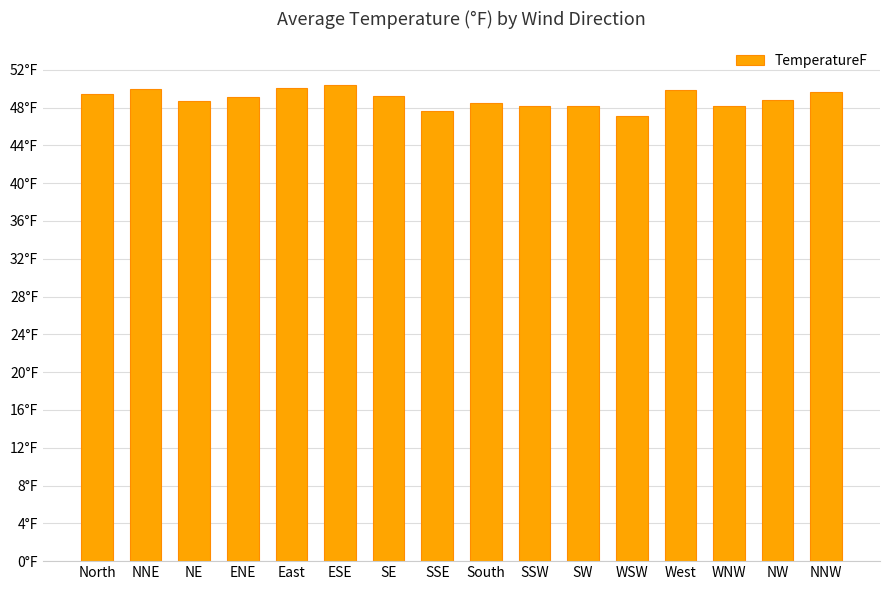

Are the bars horizontal?

No